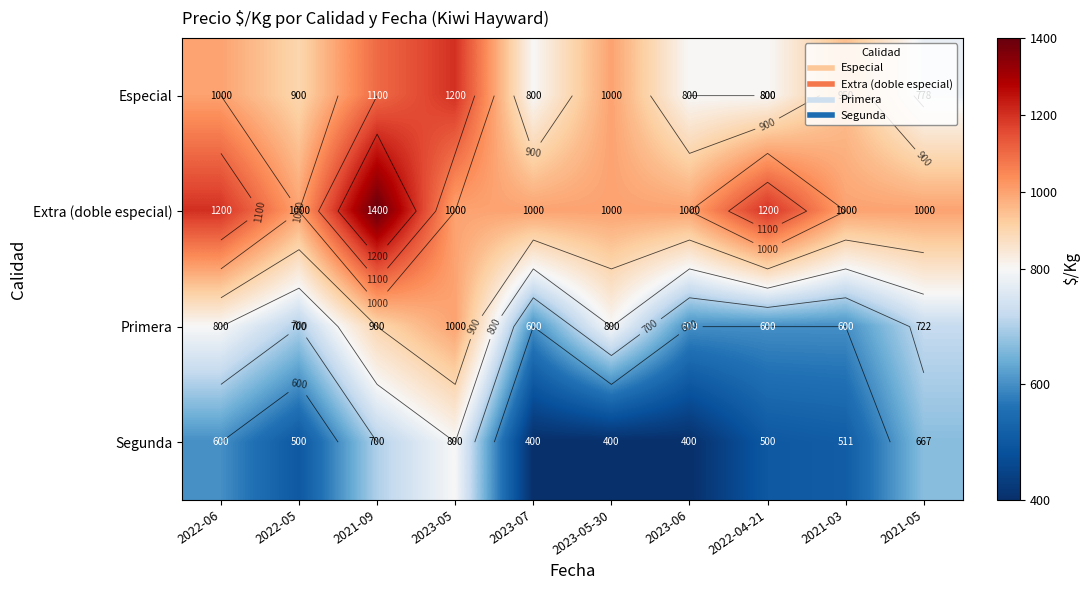

Which category has the highest value in the Primera series?

2023-05